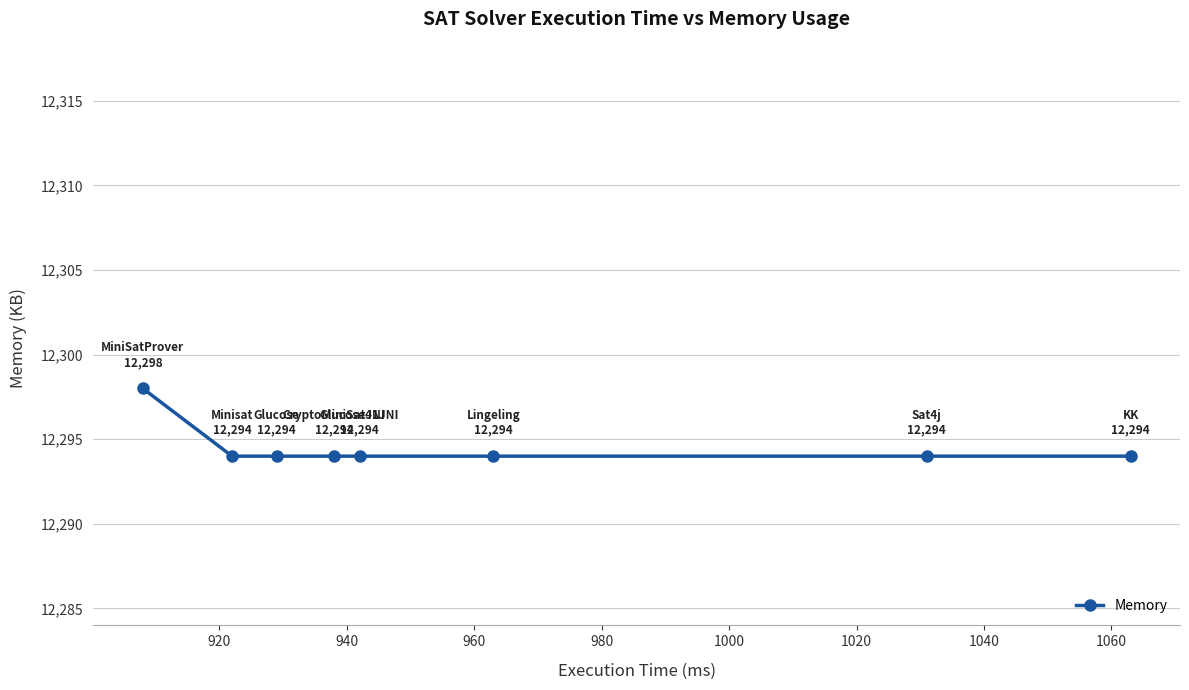

What is the smallest value displayed?

12294